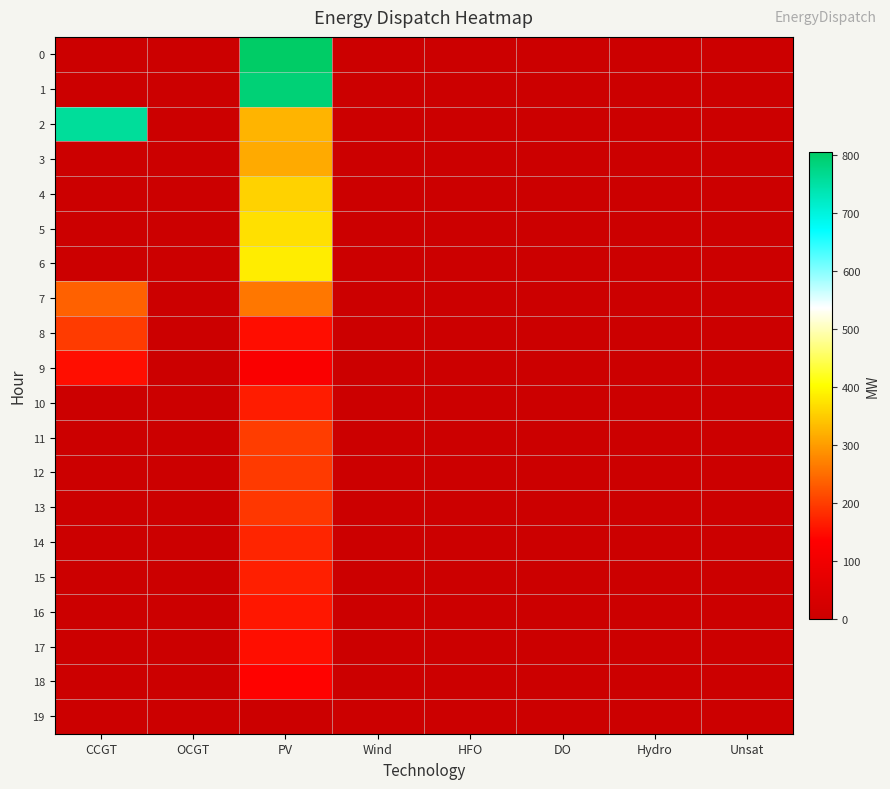

Rank the series at CCGT from highest to lowest value.

2, 7, 8, 9, 0, 1, 3, 4, 5, 6, 10, 11, 12, 13, 14, 15, 16, 17, 18, 19